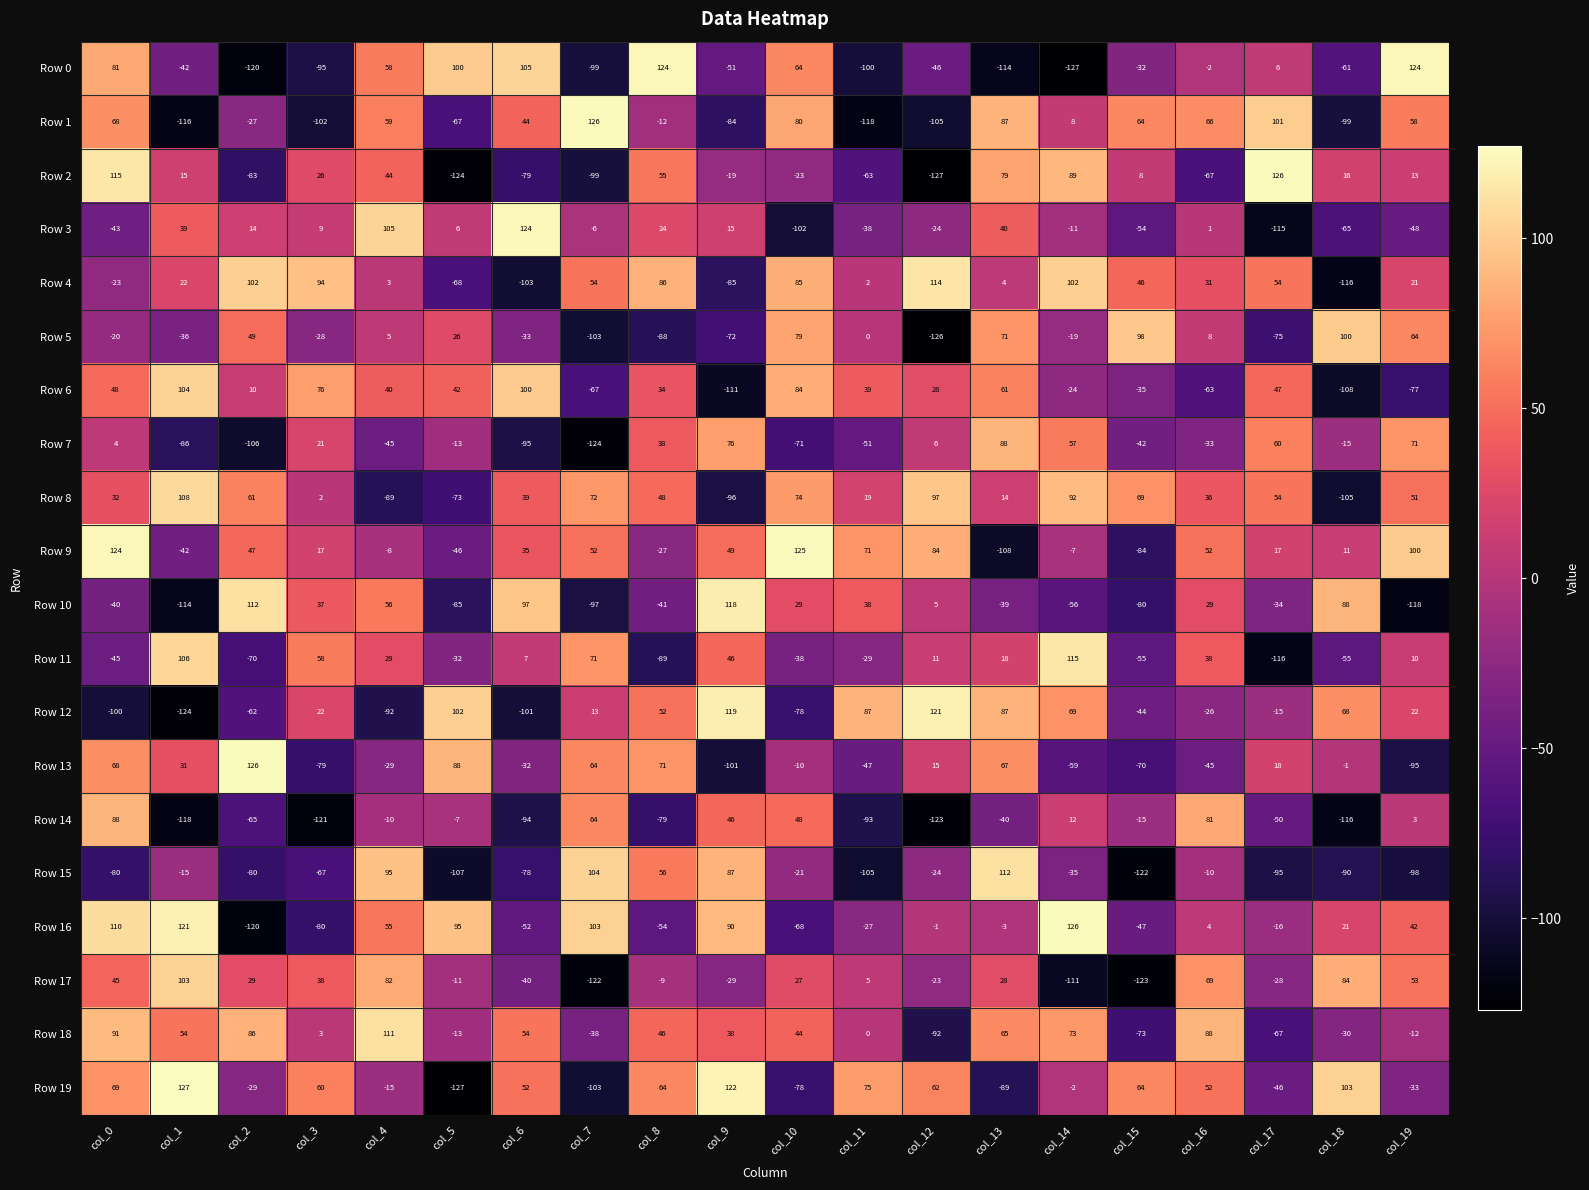

What is the difference between the second highest and minimum values in the Row 16 series?

241